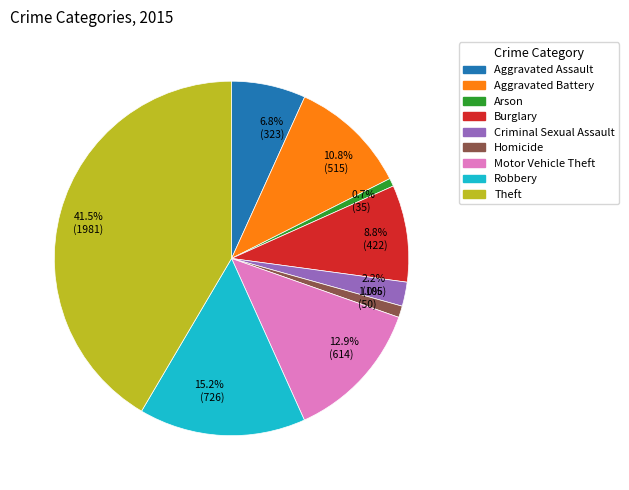

Does any single category account for the majority?

No